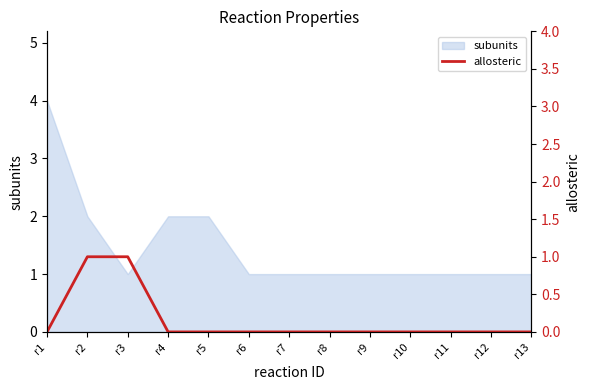

What is the maximum value for subunits?

4